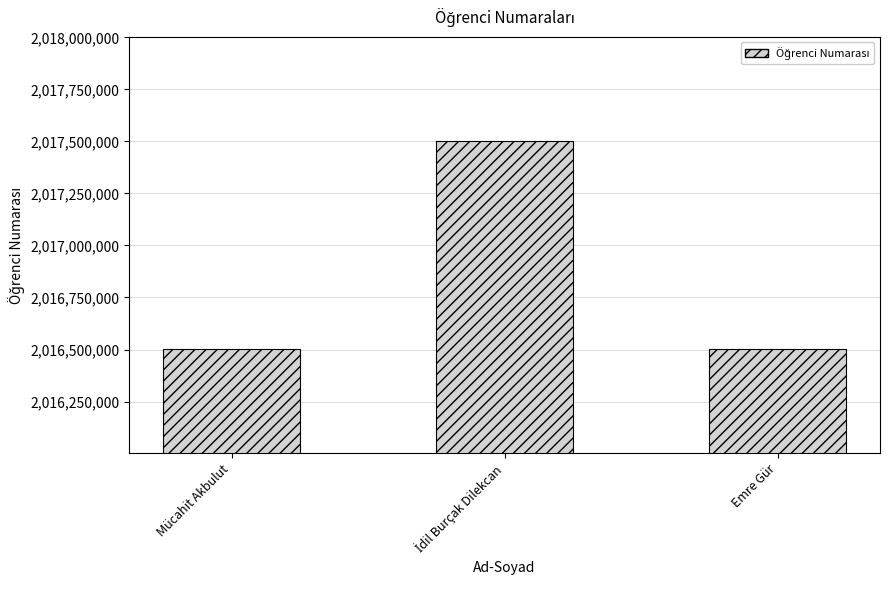

What is the minimum value shown in the chart?

2016502105